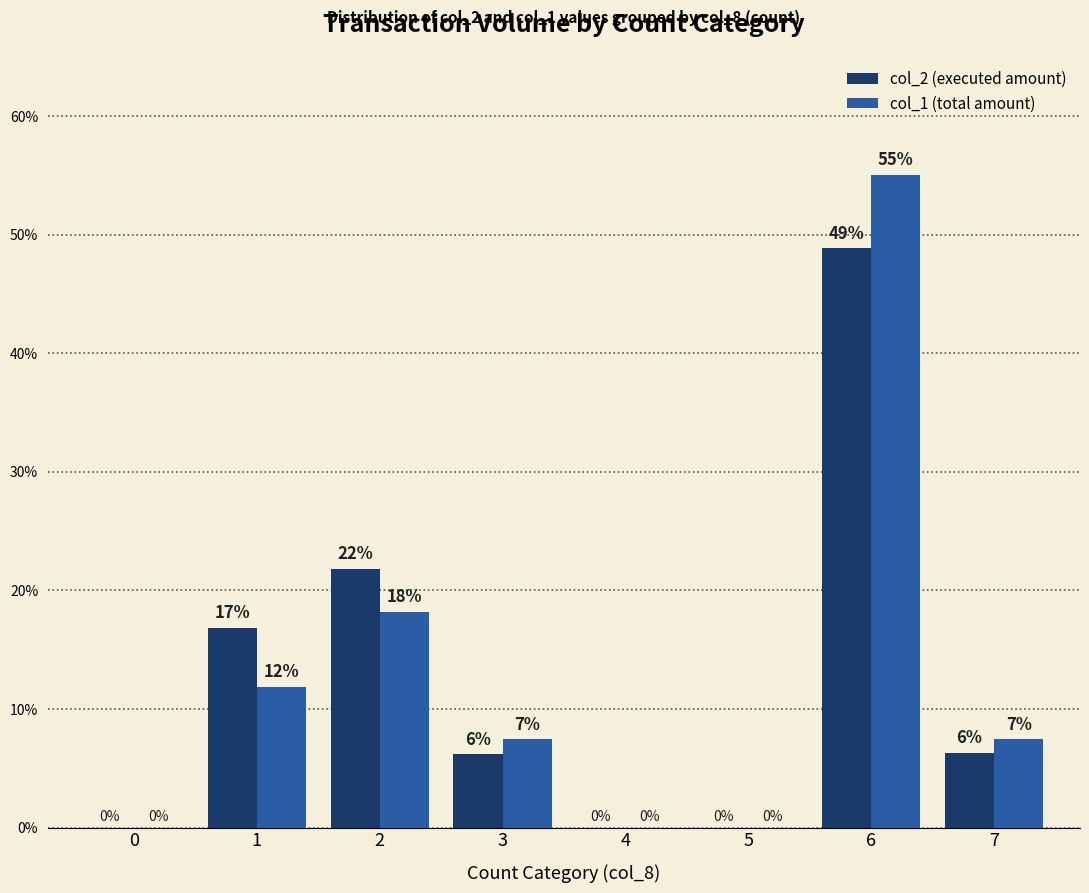

Is it true that col_1 (total amount) equals 0.0 at 0?

True